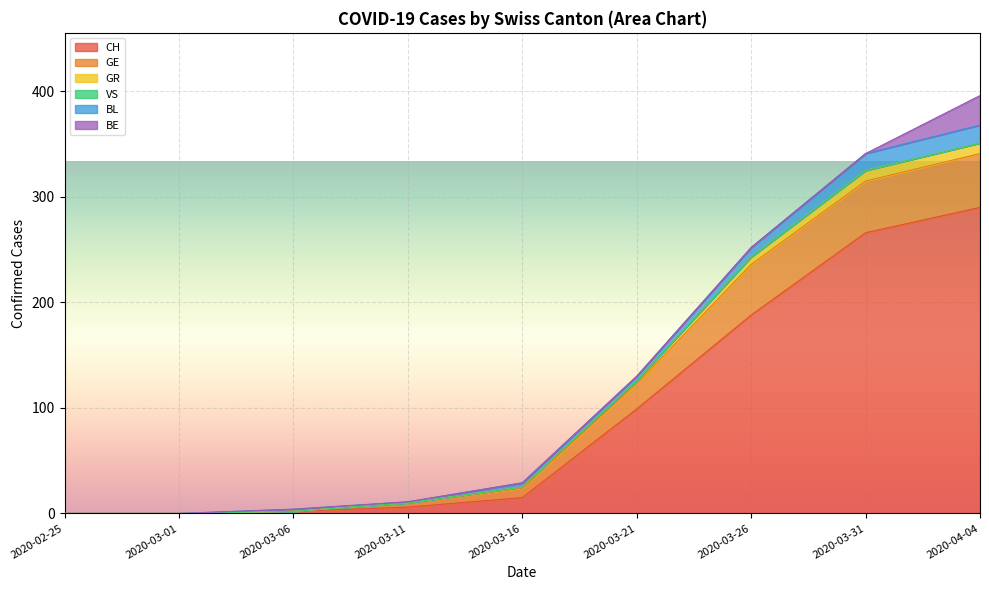

What is the average value of the CH series?

96